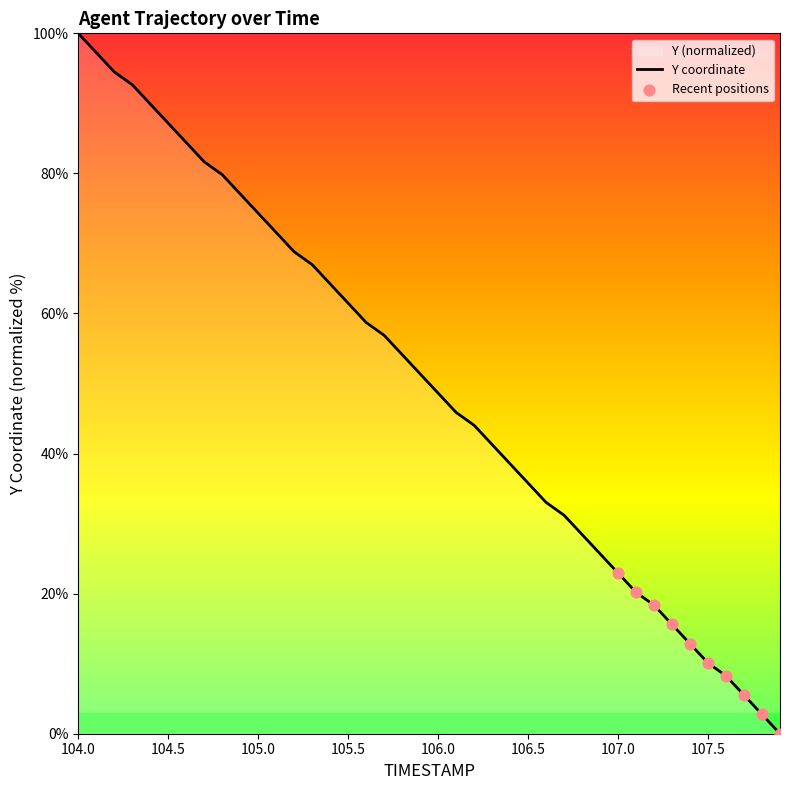

What is the difference between the maximum and minimum values?

100.0